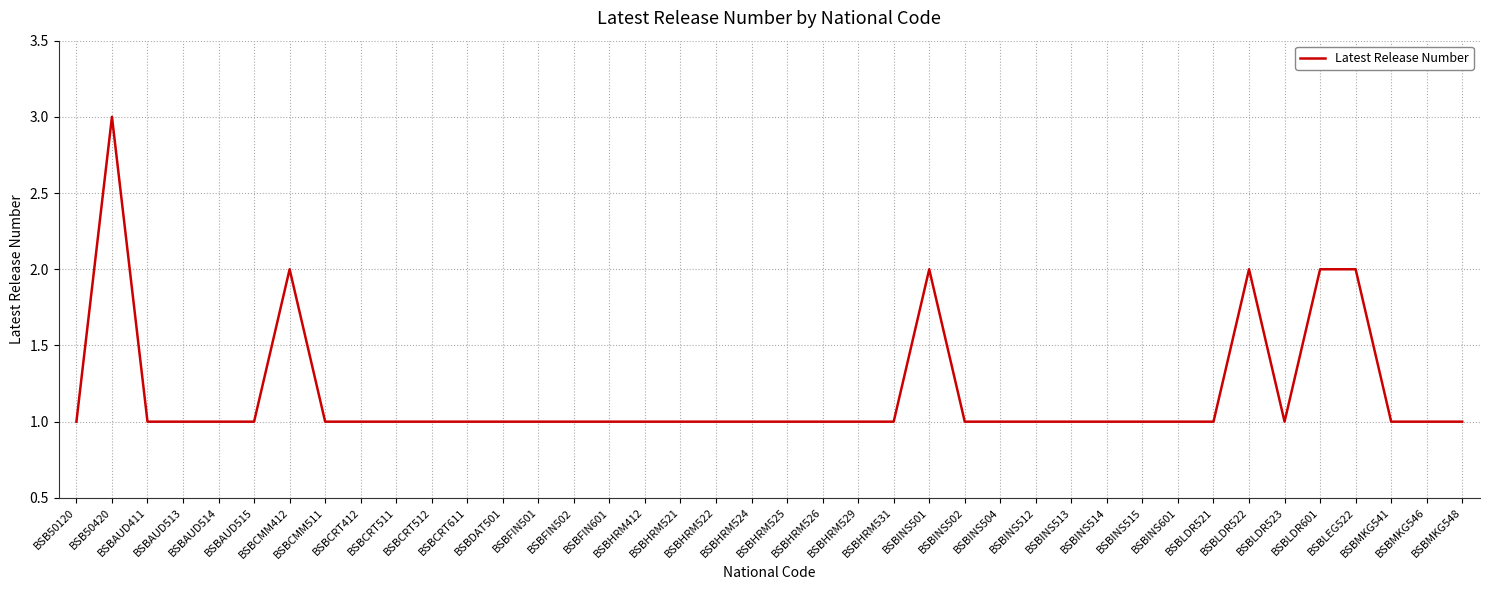

What is the greatest value displayed?

3